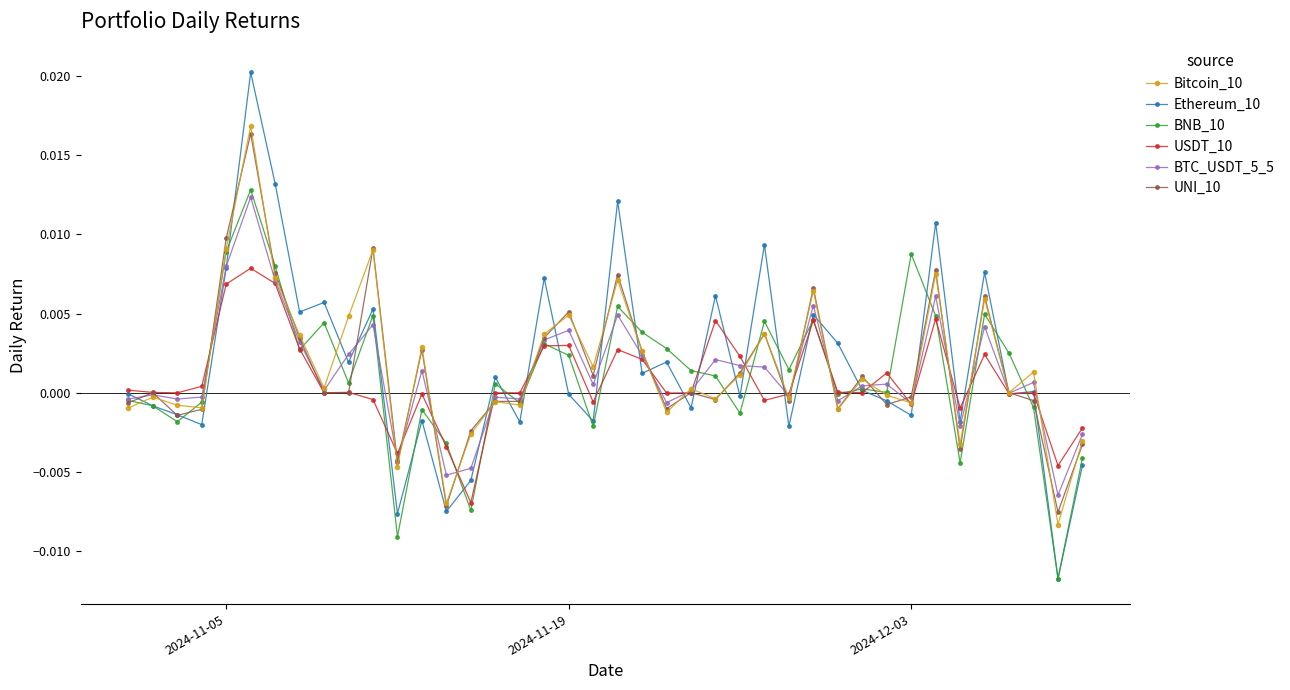

Which series has the widest spread of values?

Ethereum_10